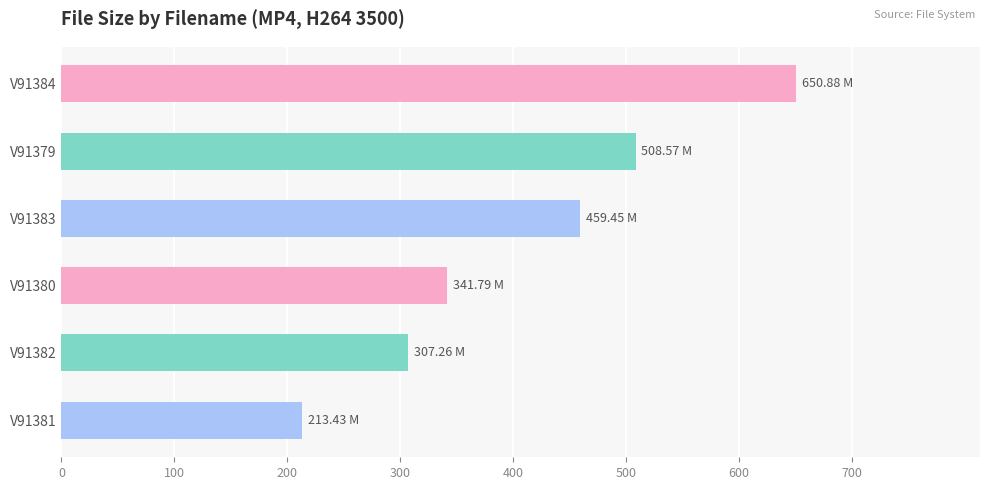

Rank the categories by value from lowest to highest.

V91381, V91382, V91380, V91383, V91379, V91384